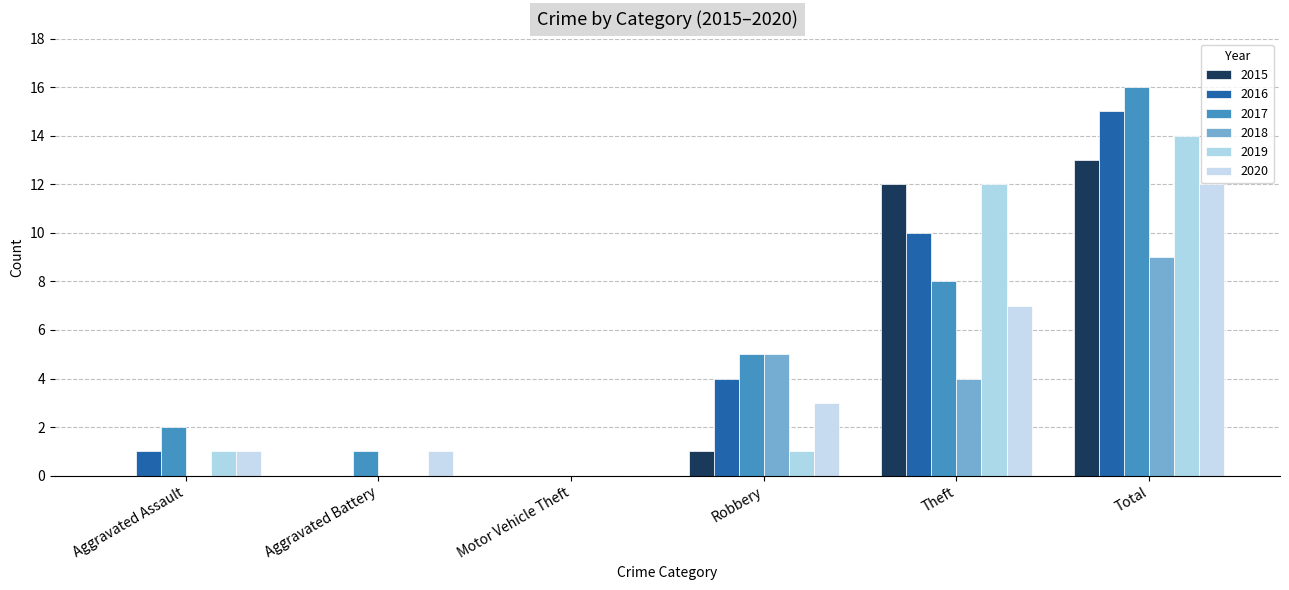

The 2019 series shows 0 at Motor Vehicle Theft. True or false?

True